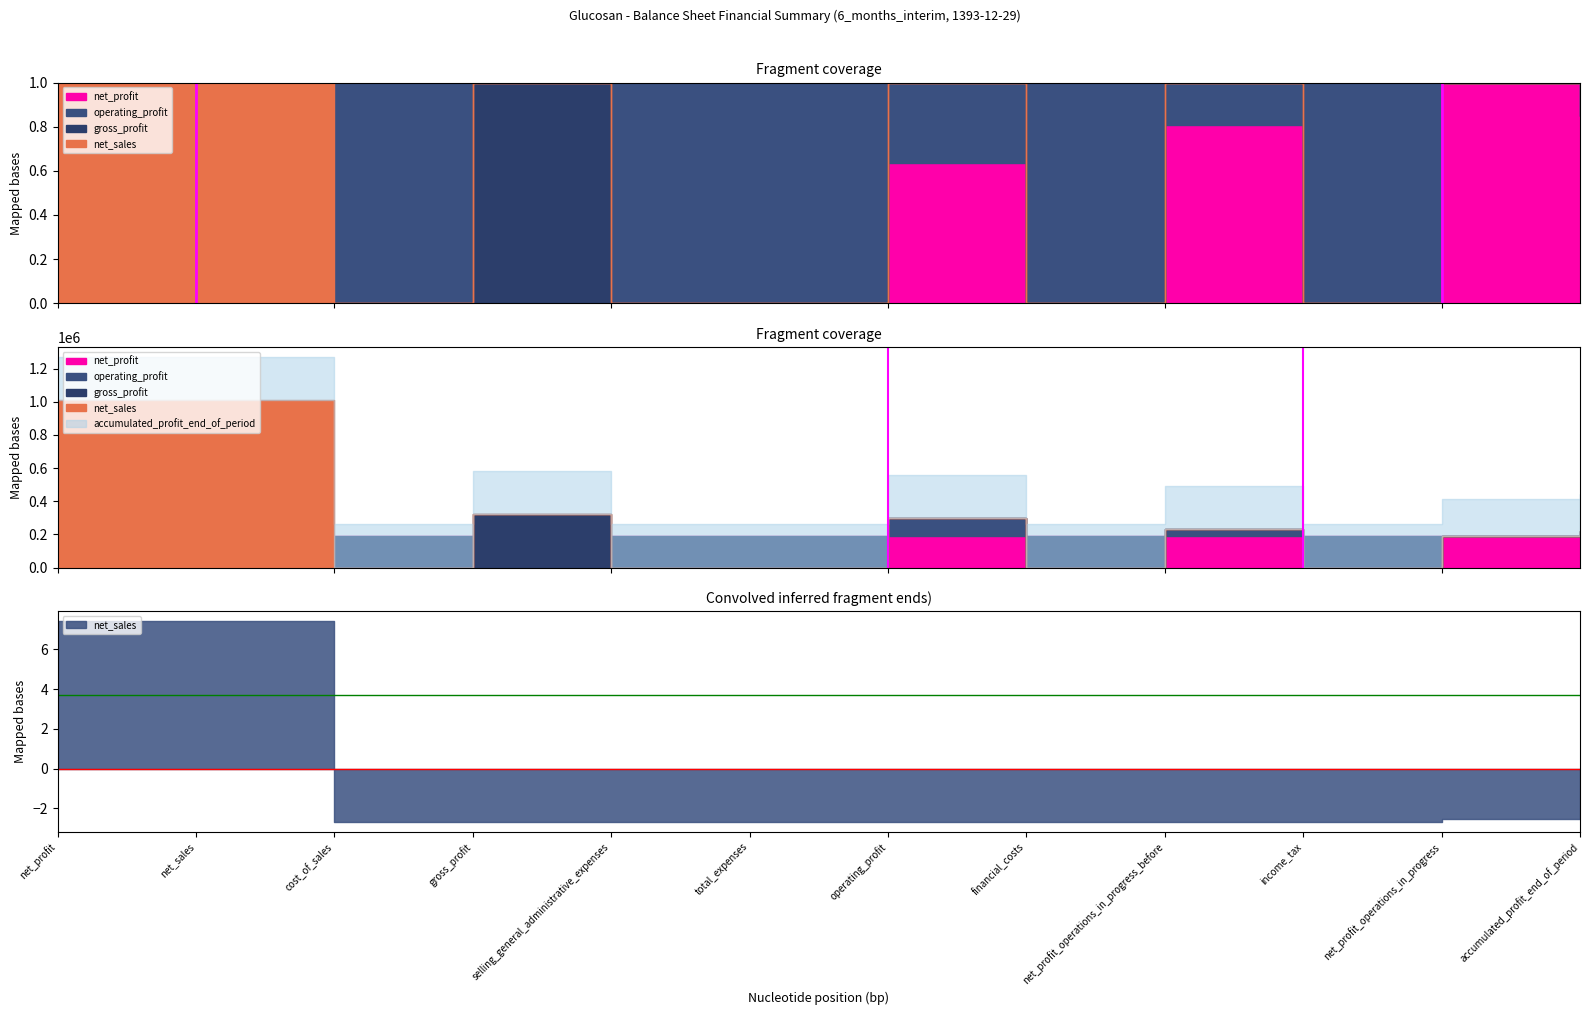

What is the difference between the maximum and minimum values?

1